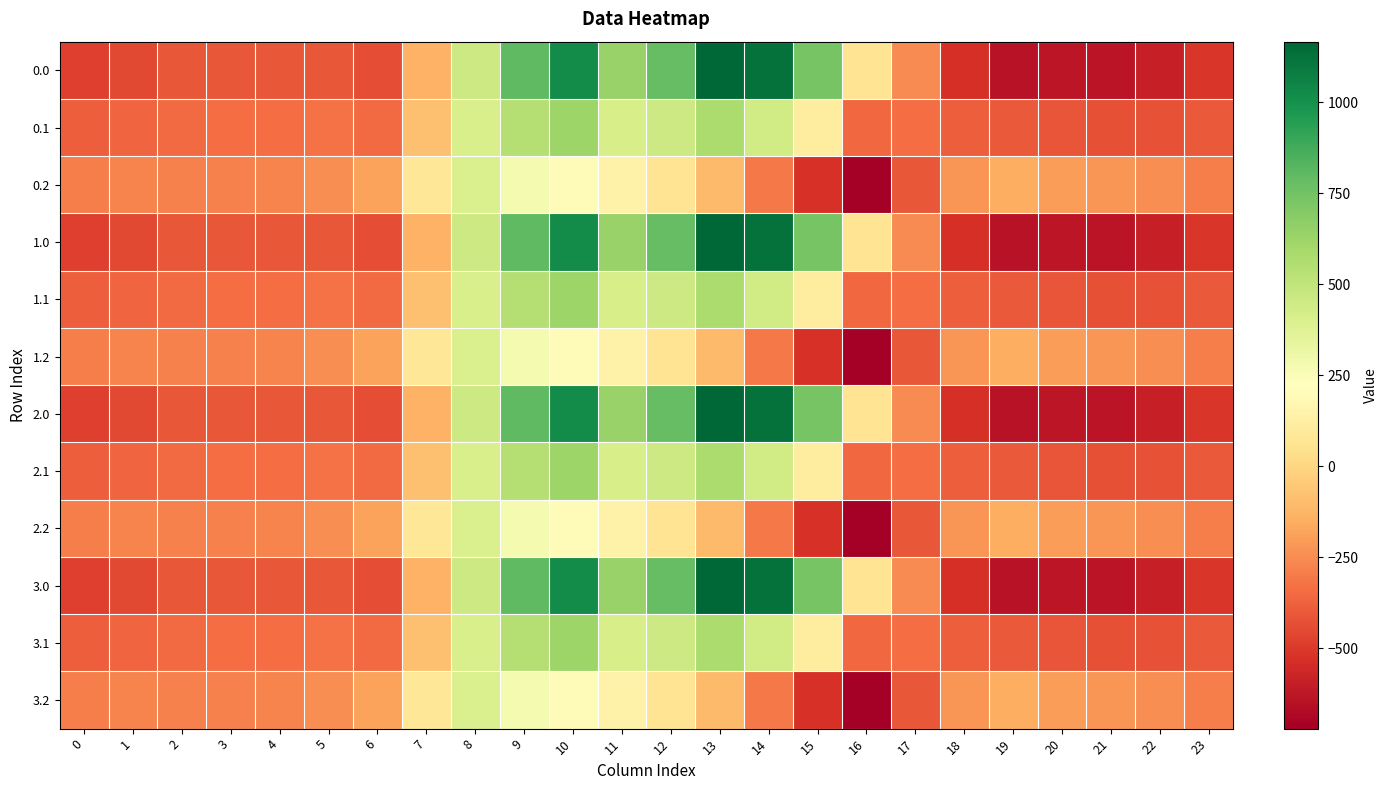

At which category is the sum across all series the highest?

10